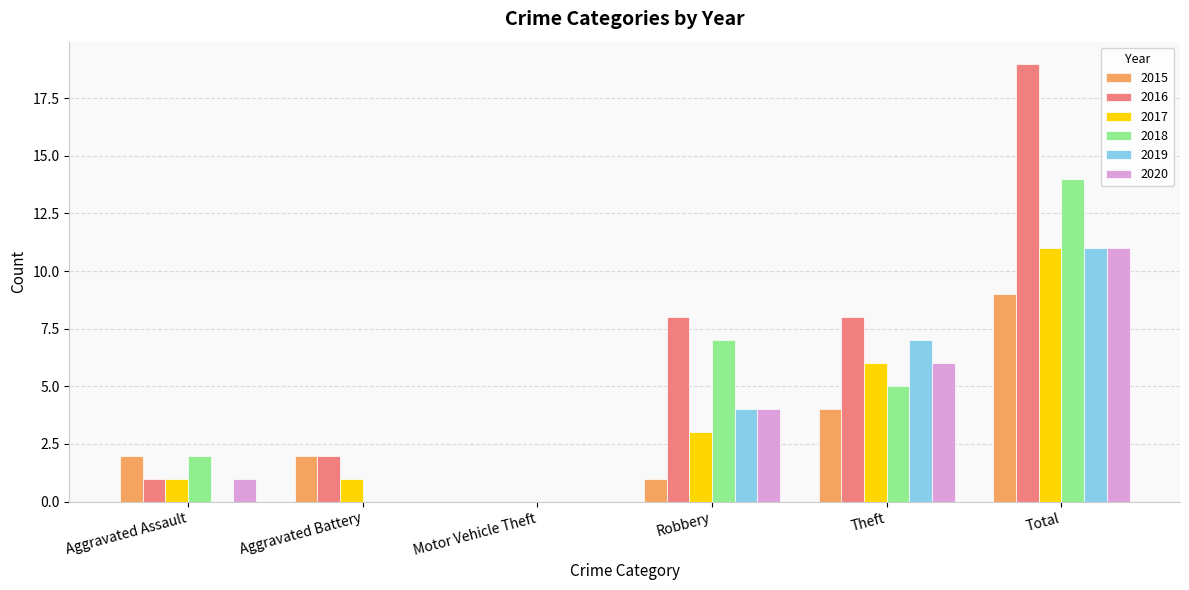

Where is 2017 nearest to the value 5?

Theft